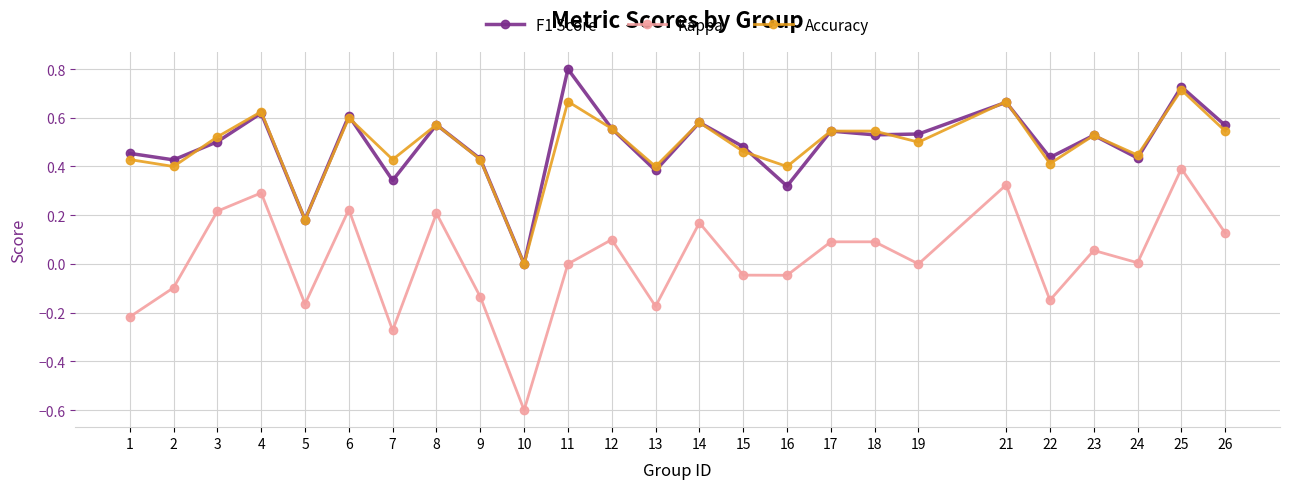

What is the total value across all series at 19?

1.0